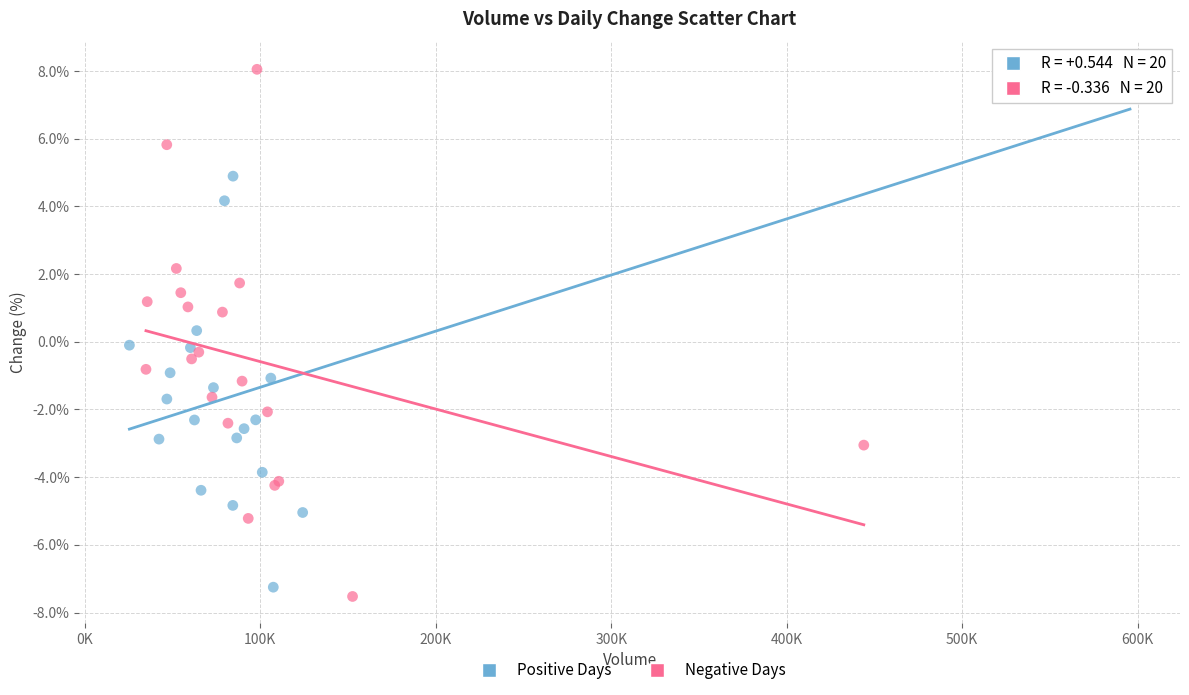

Which series contains the lowest Y value?

Negative Days